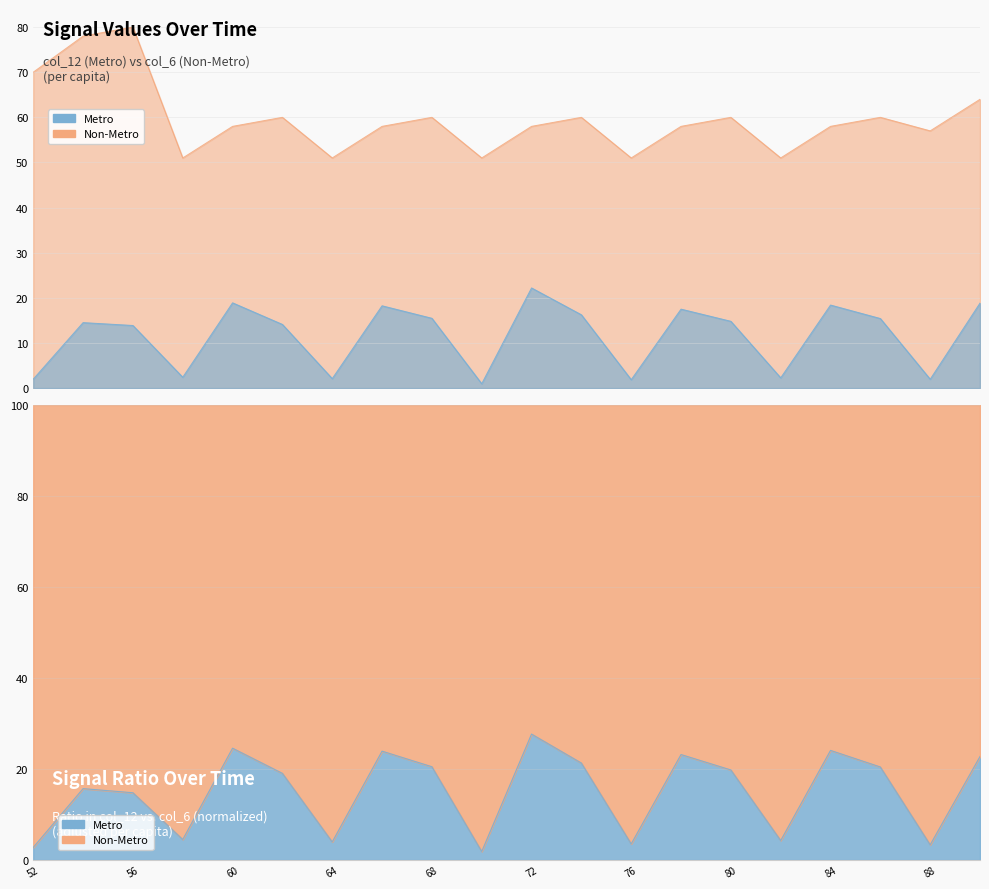

At which label does col_12 reach its minimum?

70